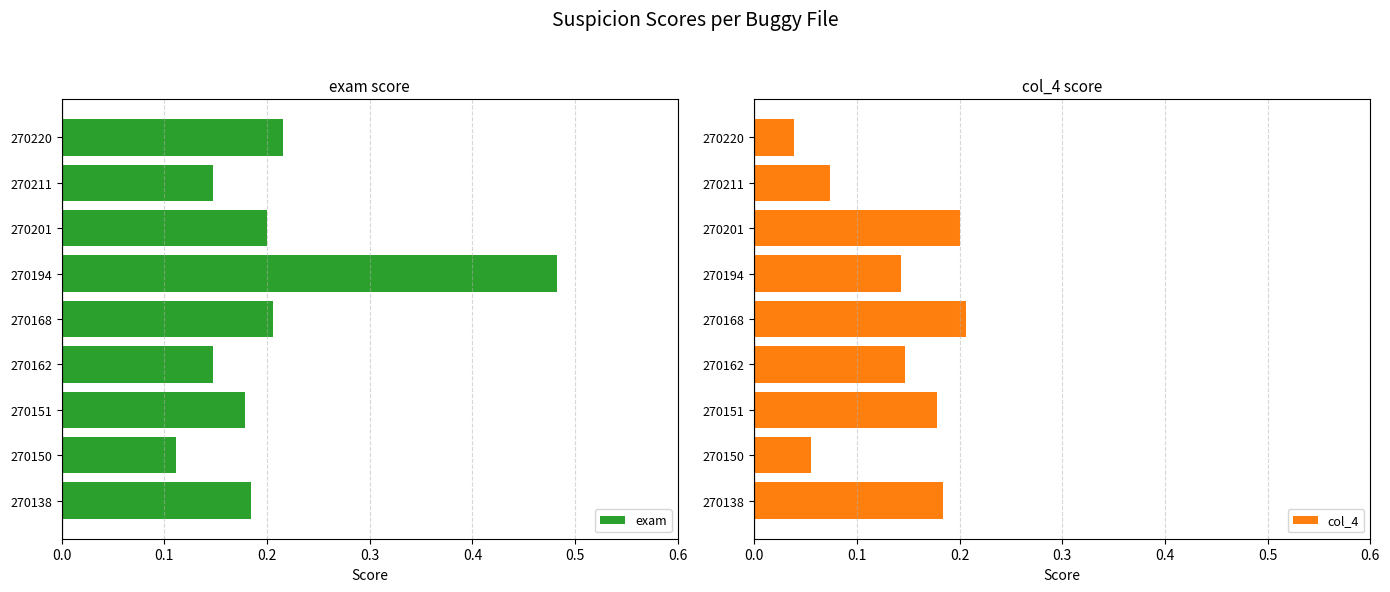

Count the number of data series in this chart.

2